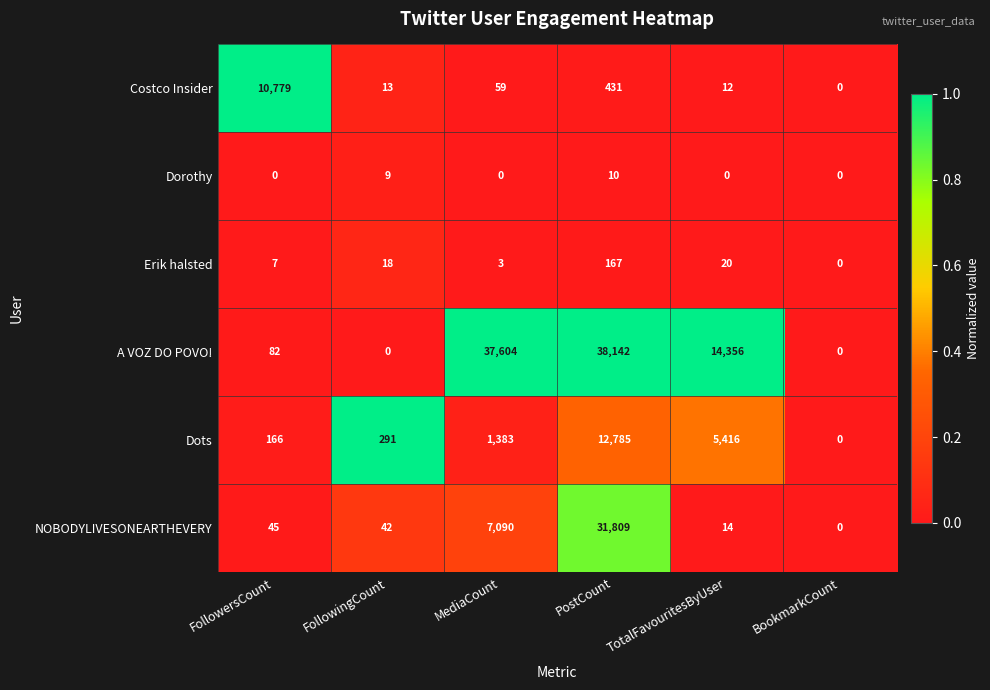

How many distinct data groups are displayed?

6